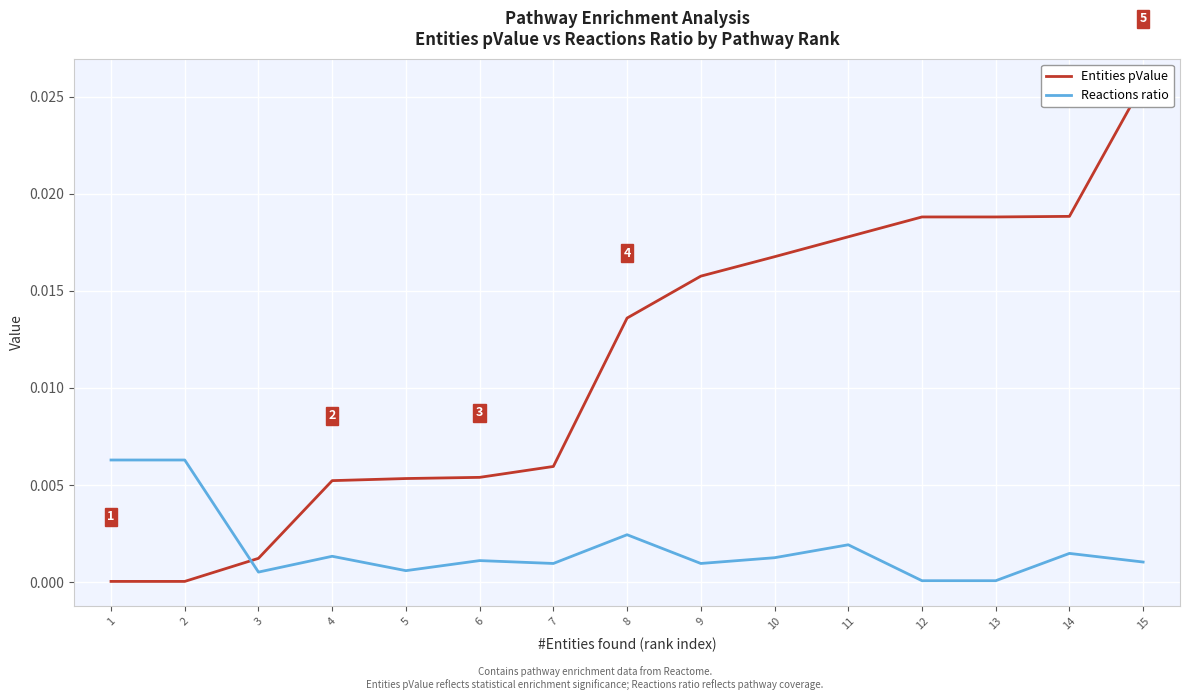

How many data points does each series have?

15